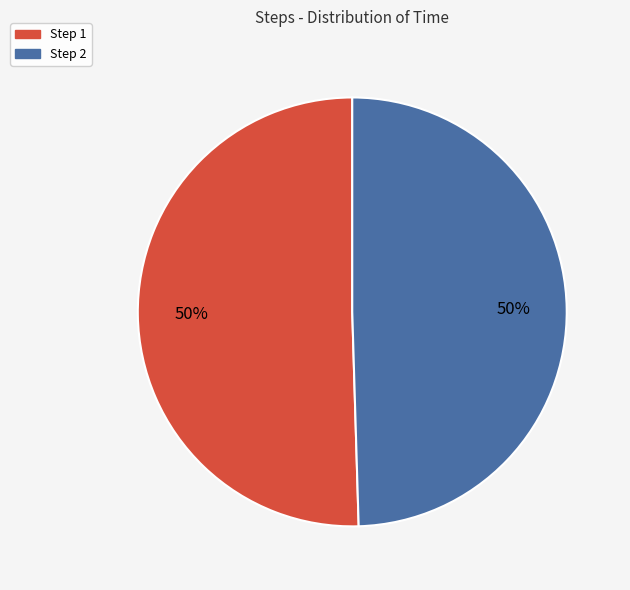

To the nearest percent, what is the average slice percentage?

50%